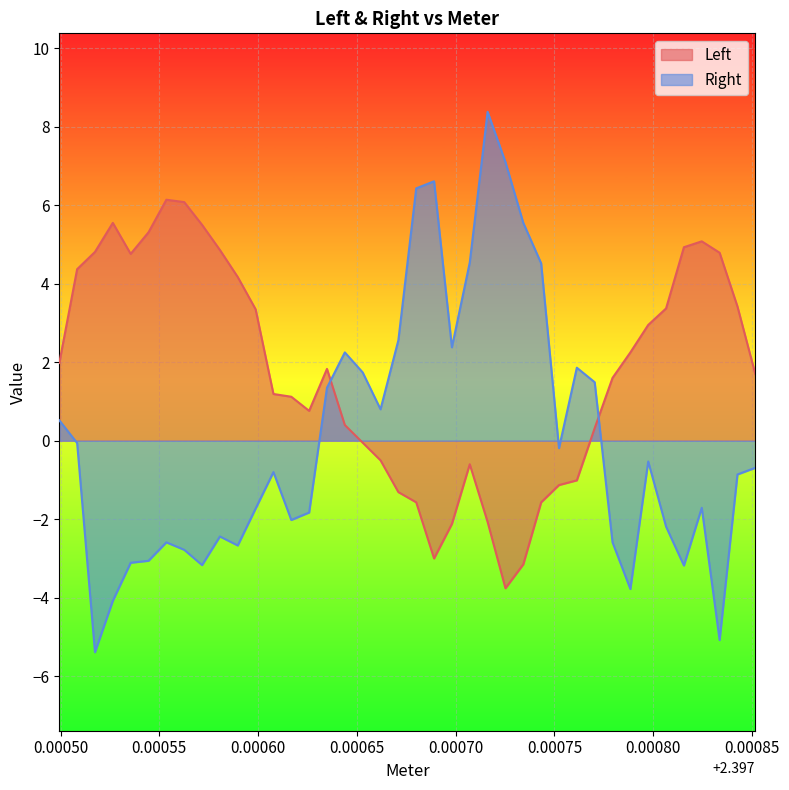

In Left, how many points are higher than both neighbors (excluding endpoints)?

5